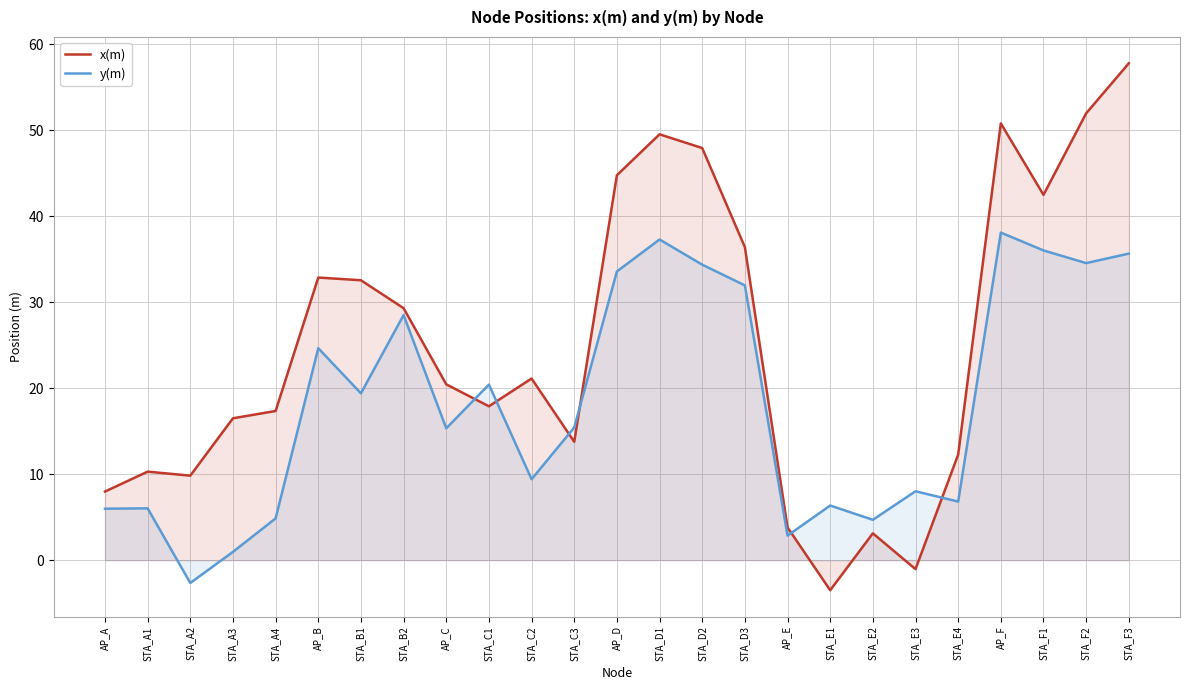

What is the label of the 7th point from the right?

STA_E2